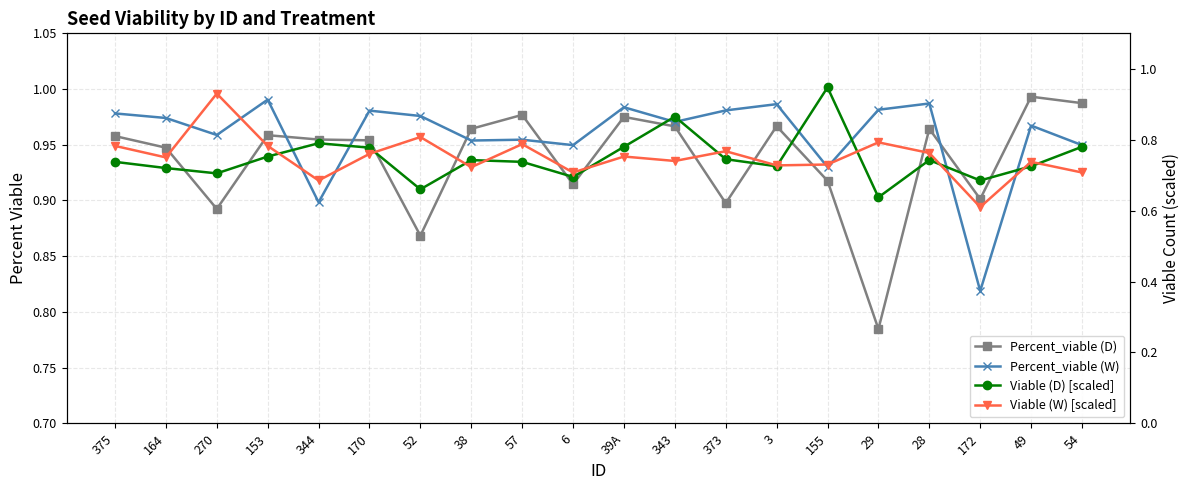

What position from the right is 3?

7